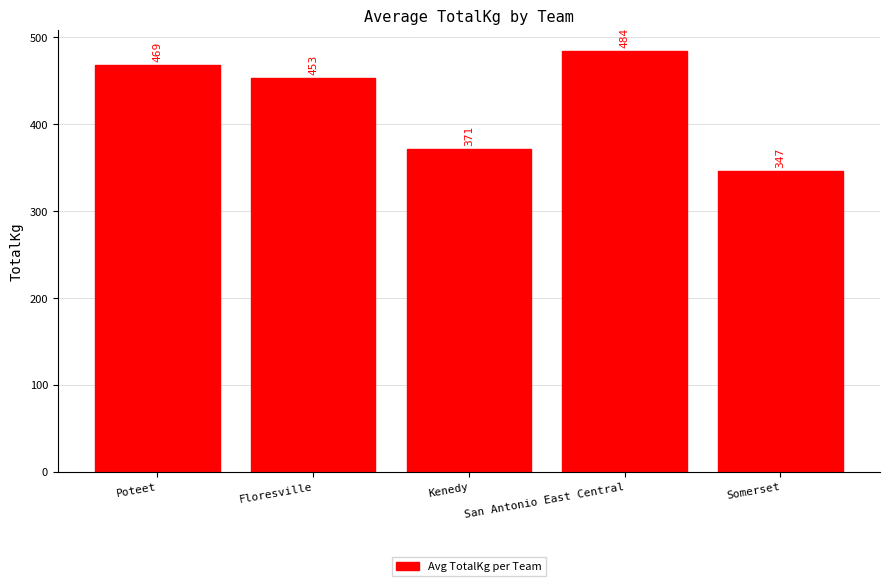

Does the chart contain stacked bars?

No